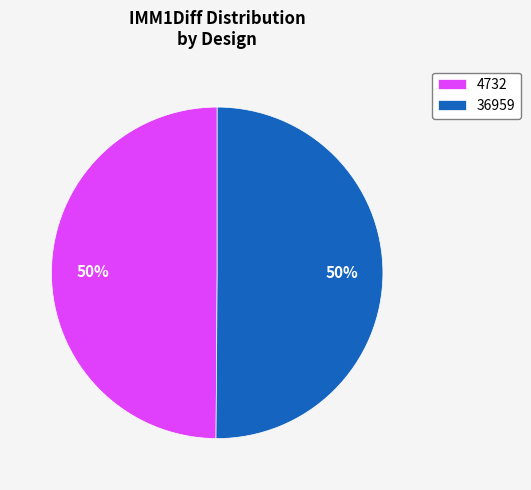

True or false: 36959 accounts for 40% of the total.

False